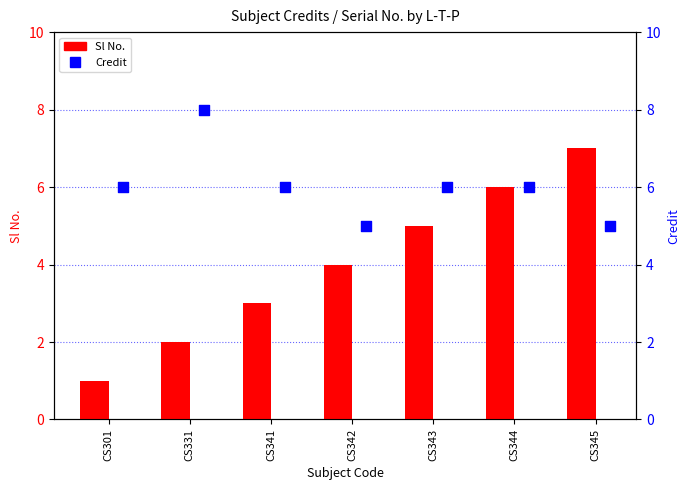

What are all the series names shown in the legend?

Sl No., Credit